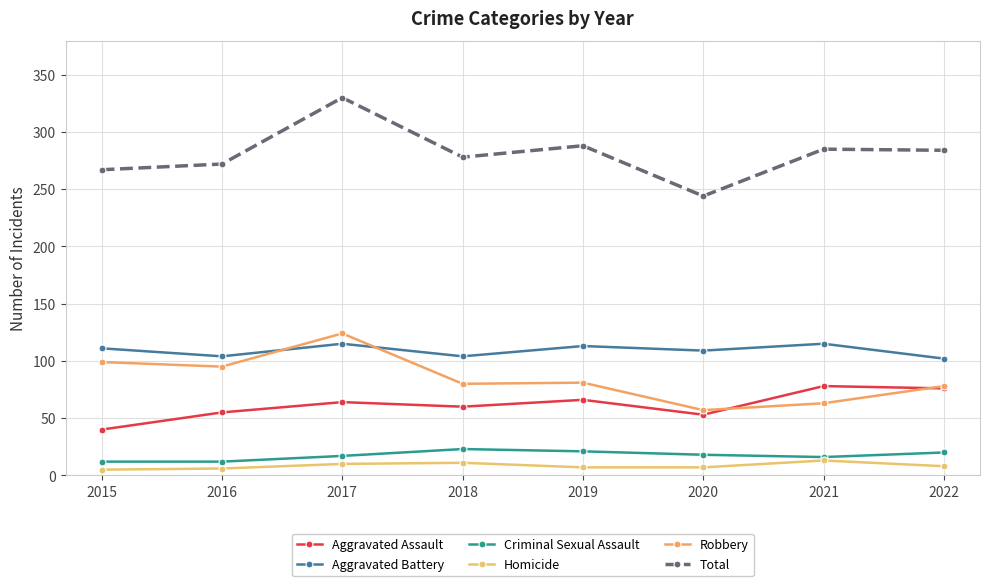

True or false: Aggravated Battery and Homicide intersect in this chart.

False